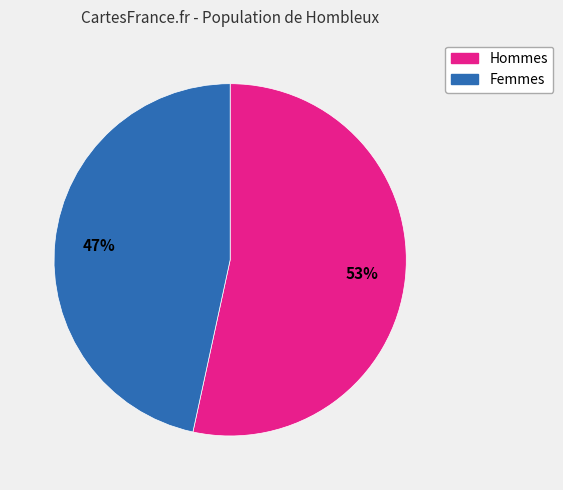

Is there a majority slice in this chart?

Yes